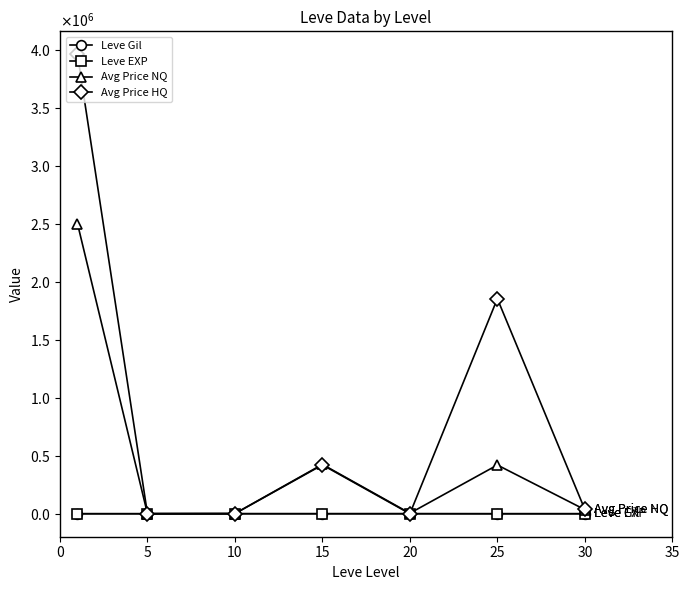

What are all the series names shown in the legend?

Leve Gil, Leve EXP, Avg Price NQ, Avg Price HQ